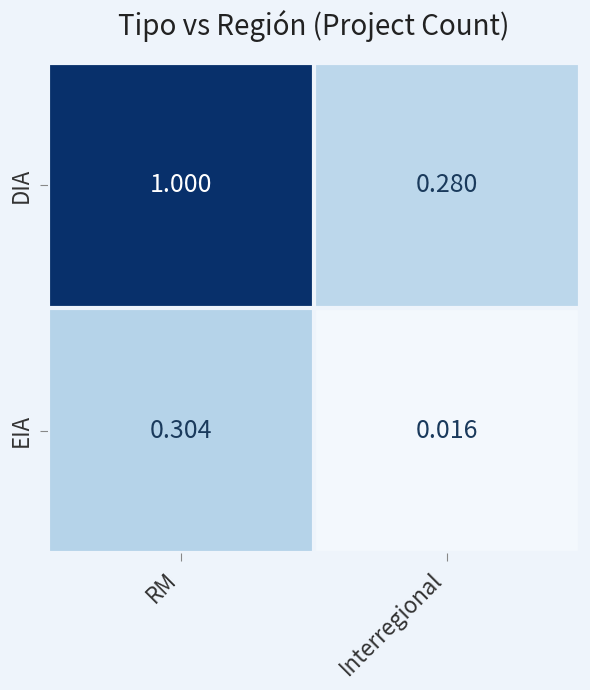

At which category is the sum across all series the highest?

RM